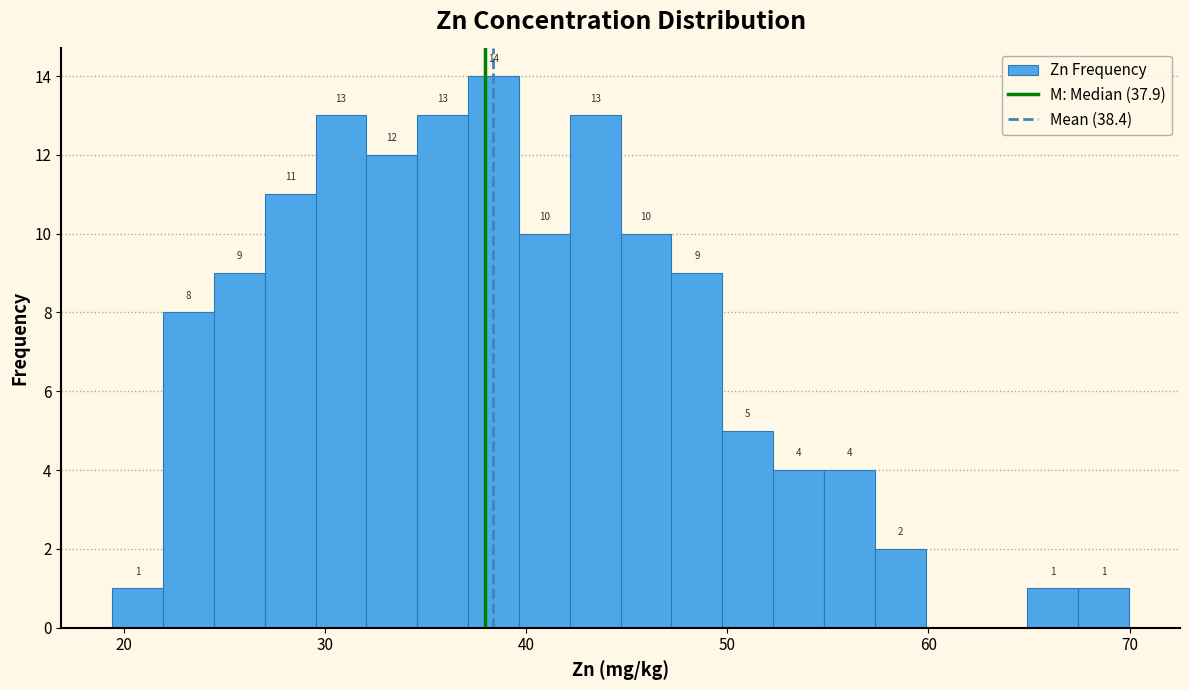

Read against the x-axis, roughly where is the centre of the tallest bar?

38